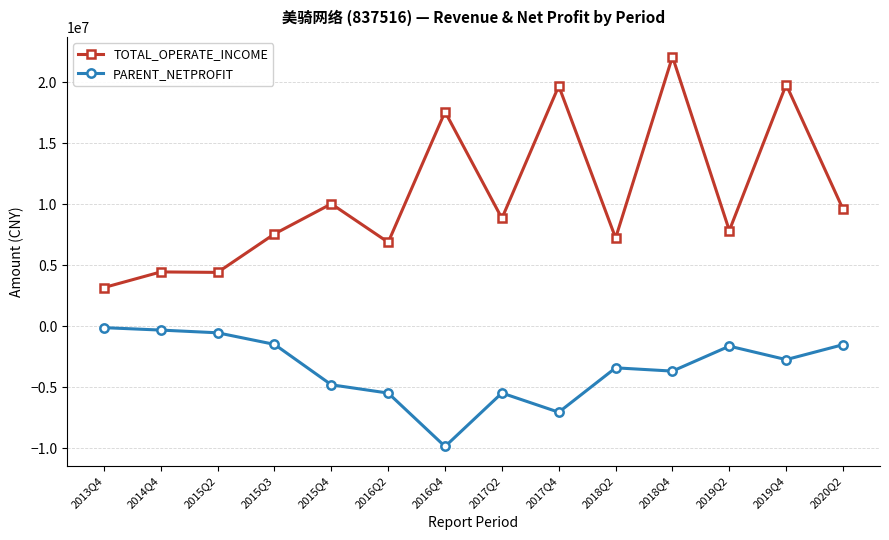

What is the difference between the maximum and minimum values in the PARENT_NETPROFIT series?

9742780.0